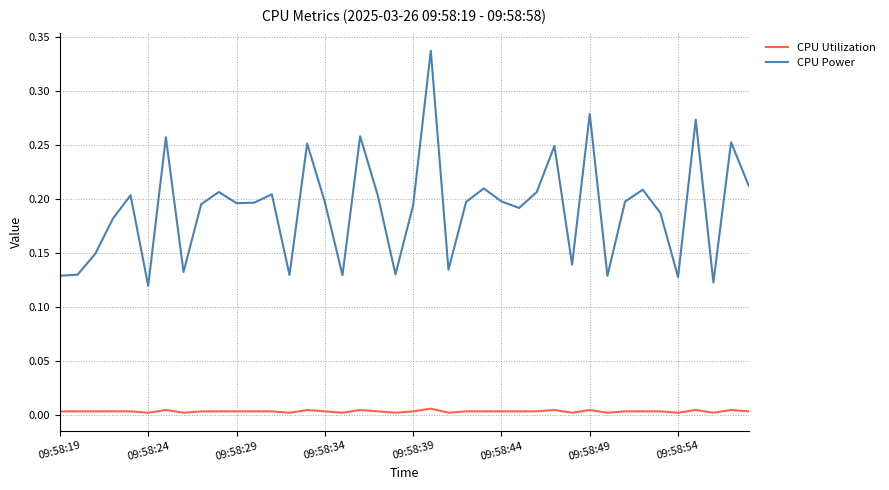

Which series has the largest range (max minus min)?

CPU Power